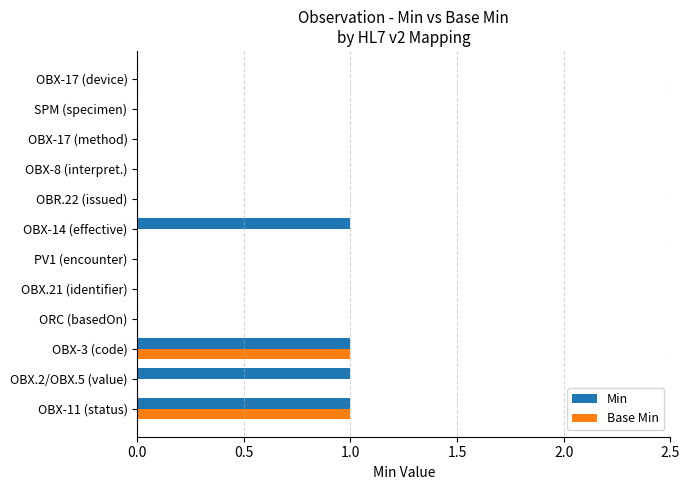

The Base Min series shows 0 at OBX-8 (interpret.). True or false?

True